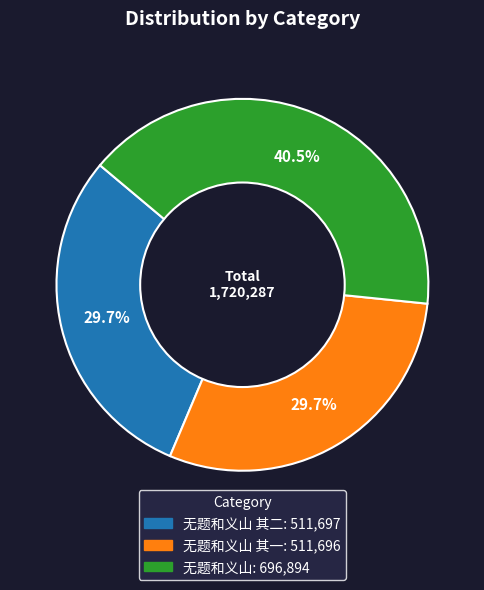

Is there any slice that represents more than half of the pie?

No